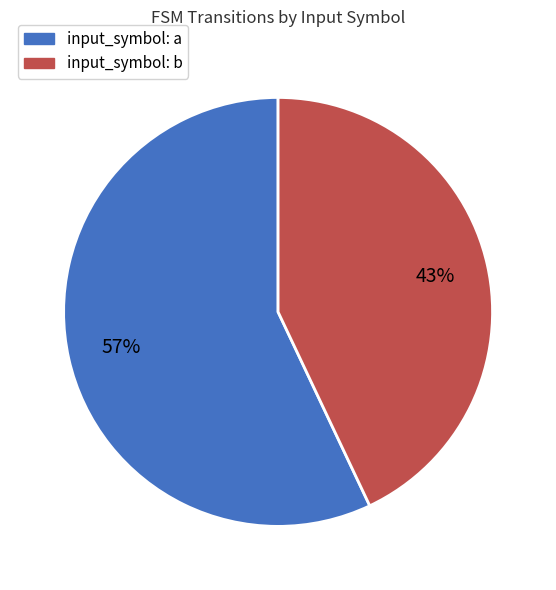

Is the sum of input_symbol: b and input_symbol: a greater than half?

Yes